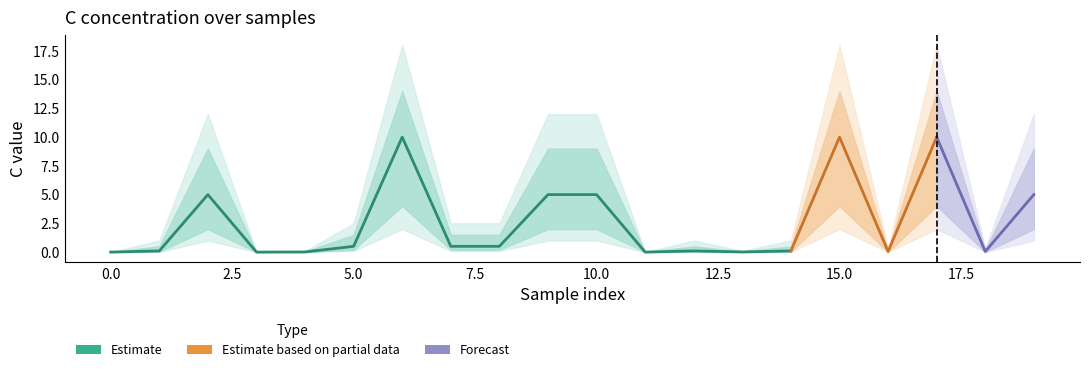

True or false: C_estimate and C_lower cross at least once.

False